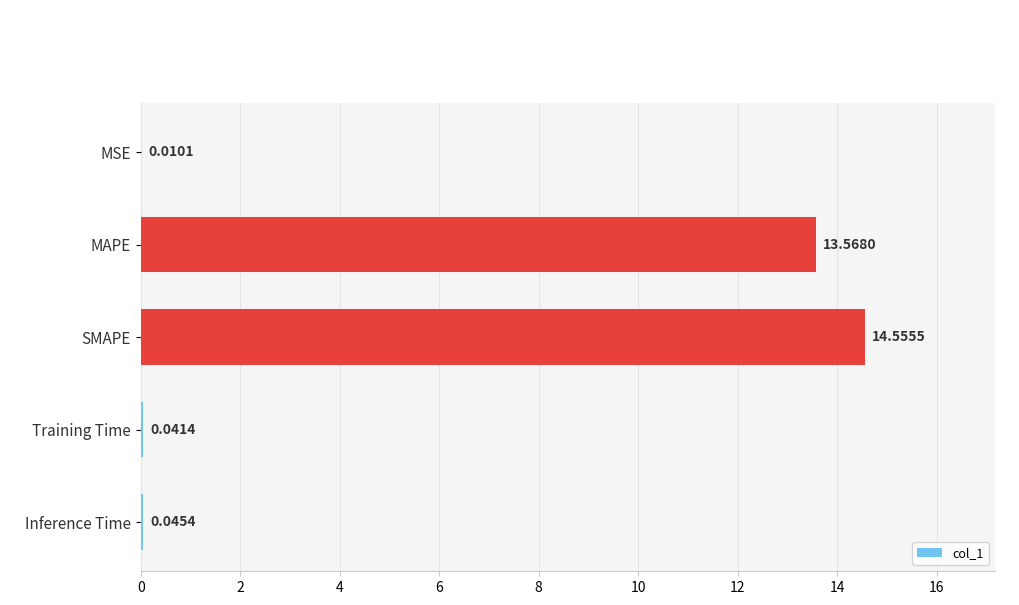

What is the average value?

5.6